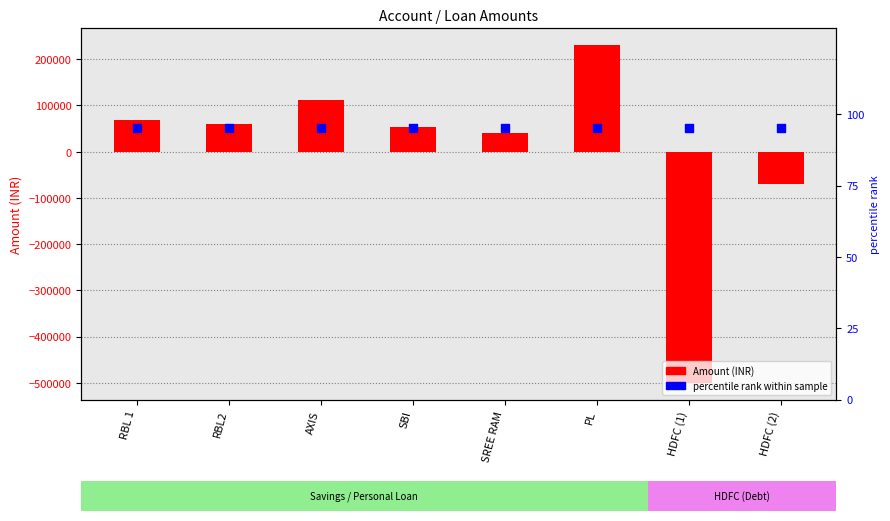

What are all the series names shown in the legend?

Amount, percentile rank within sample